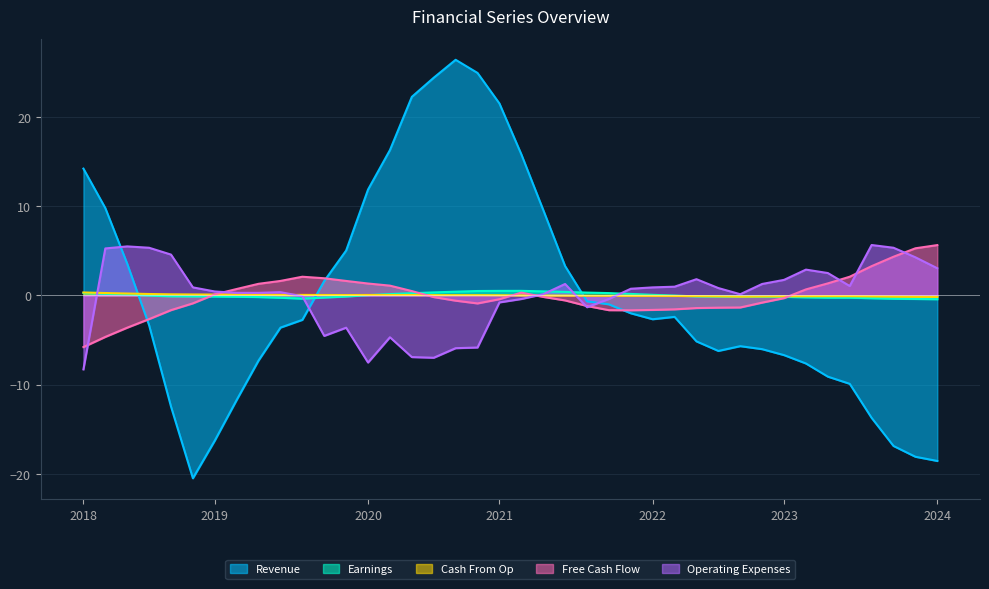

What is the smallest value displayed?

-20.5